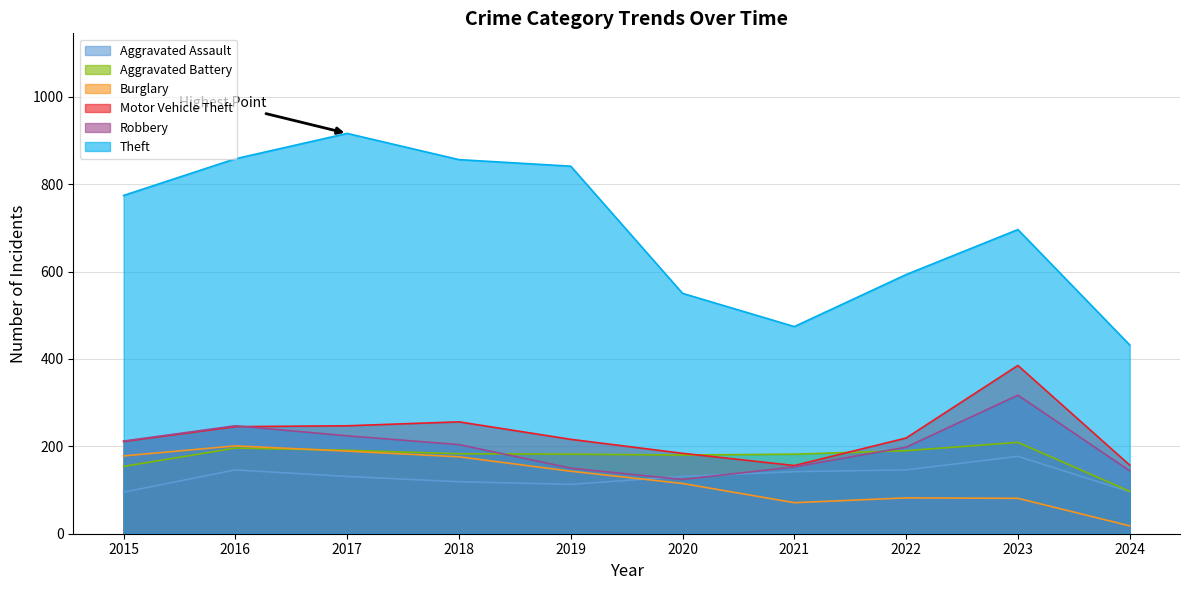

At how many categories does at least one series exceed 861?

1